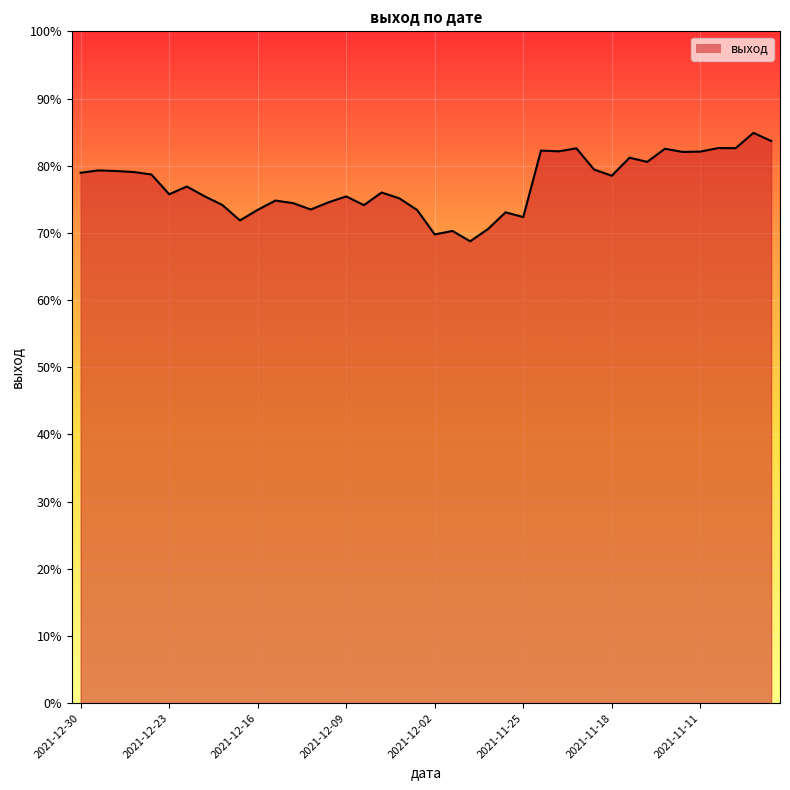

What is the smallest value displayed?

68.8